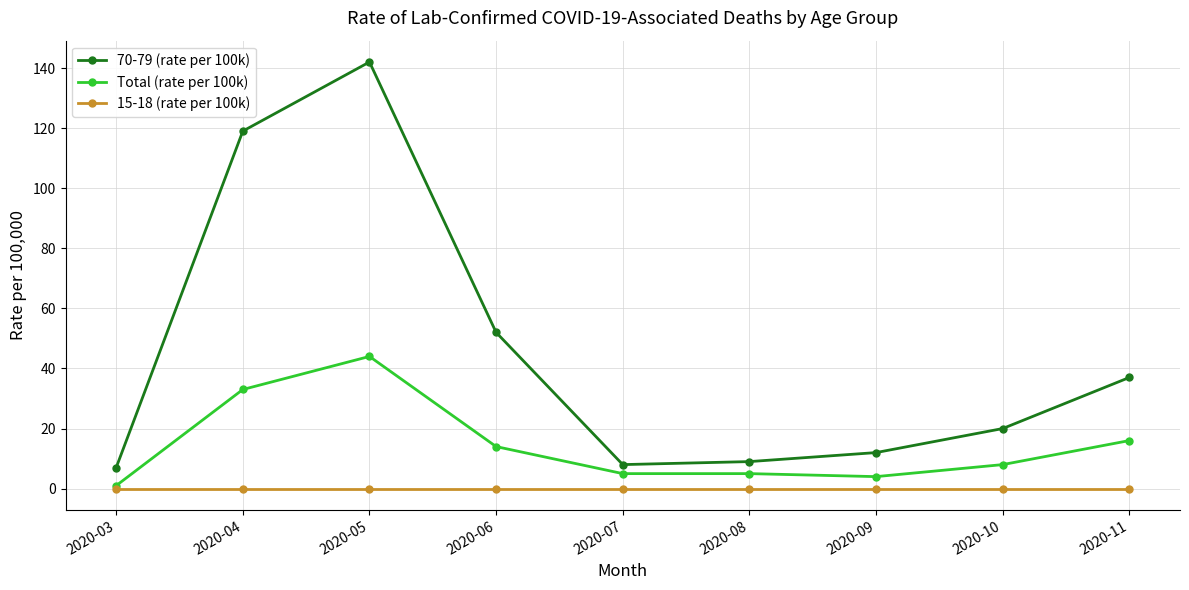

What is the value of the Total (rate per 100k) point at the 5th from the left?

5